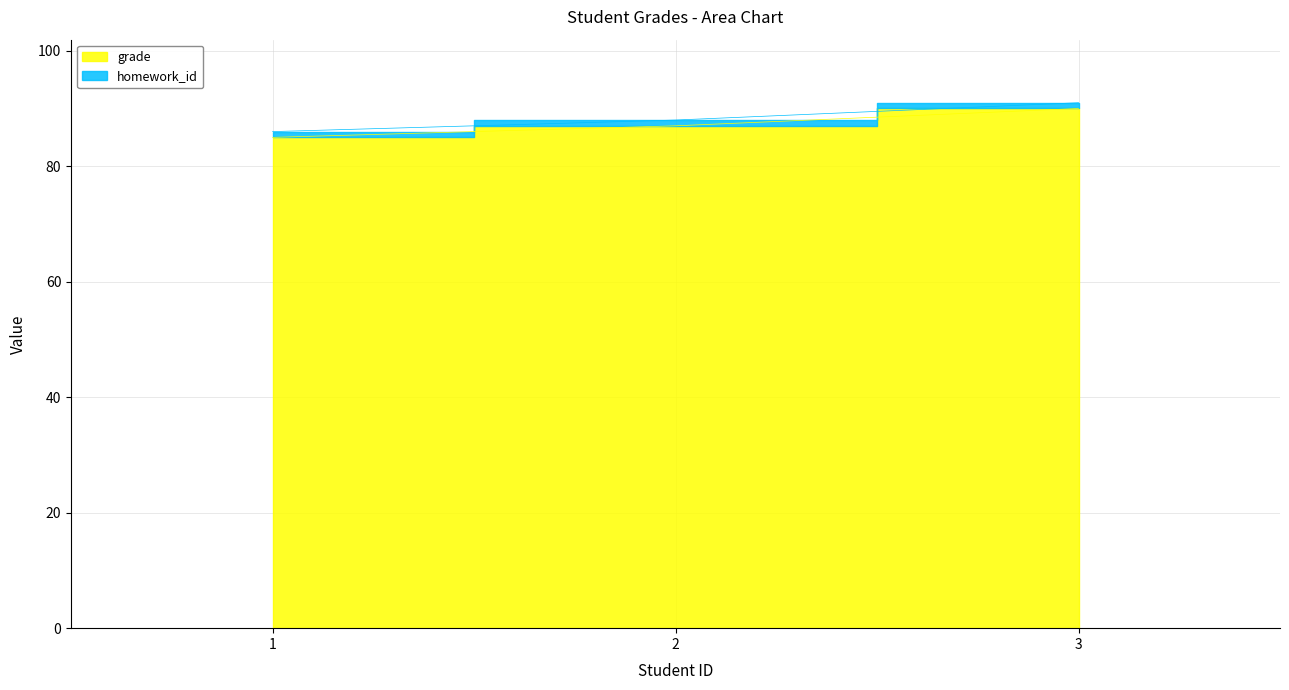

What is the sum of the values at 1 and 3?

175